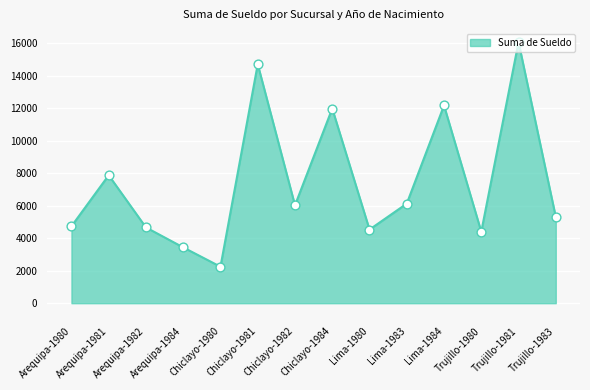

Approximately how many times larger is the value at Chiclayo-1980 compared to Lima-1980?

0.5